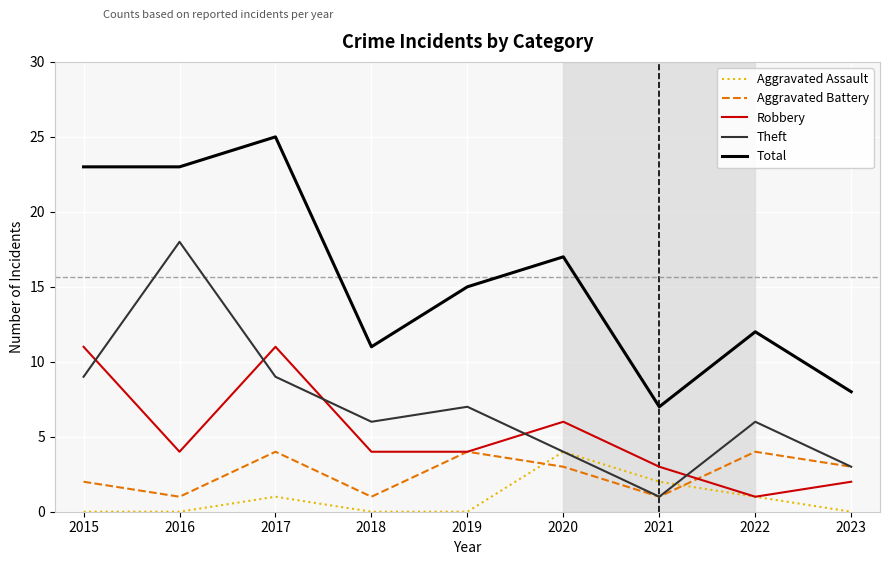

What are all the series names shown in the legend?

Aggravated Assault, Aggravated Battery, Robbery, Theft, Total